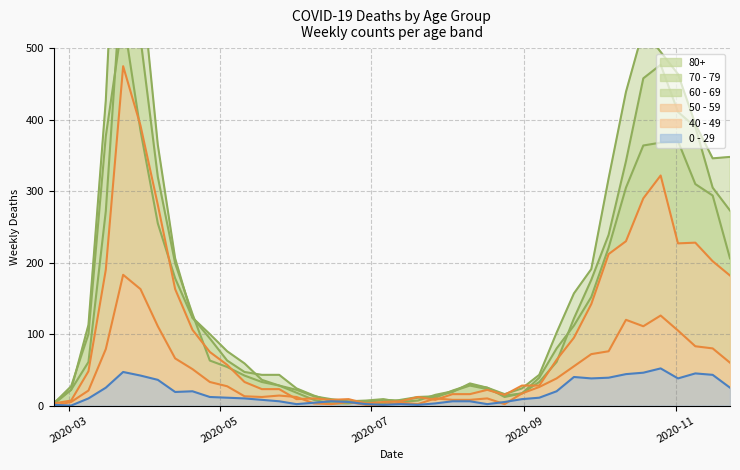

What is the sum of all 60 - 69 values?

5371